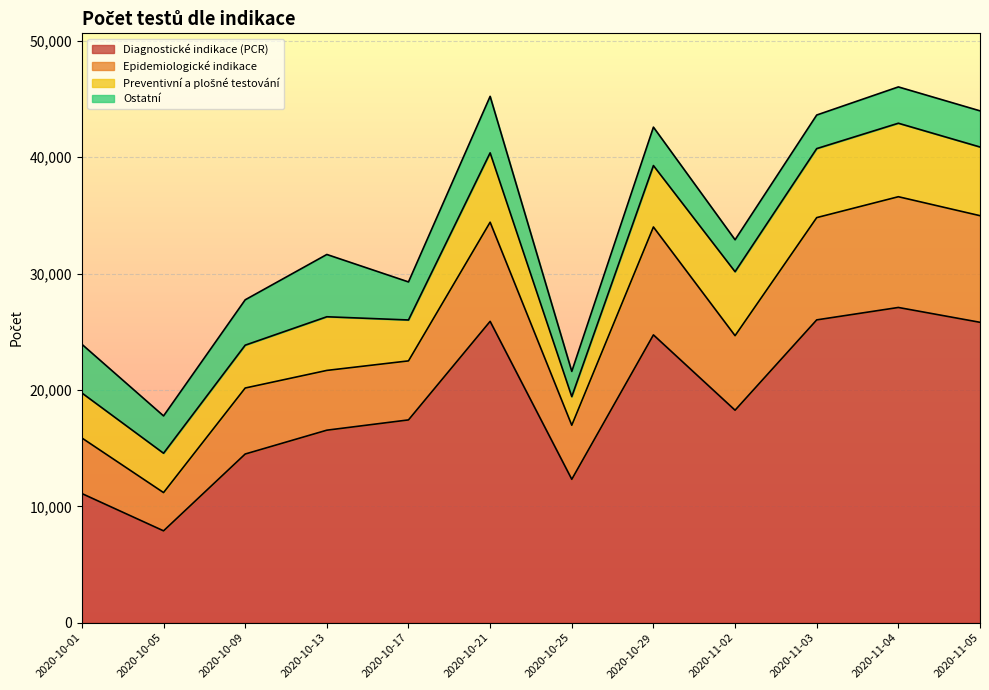

Where does the Epidemiologické indikace series first go above 24661?

2020-10-21